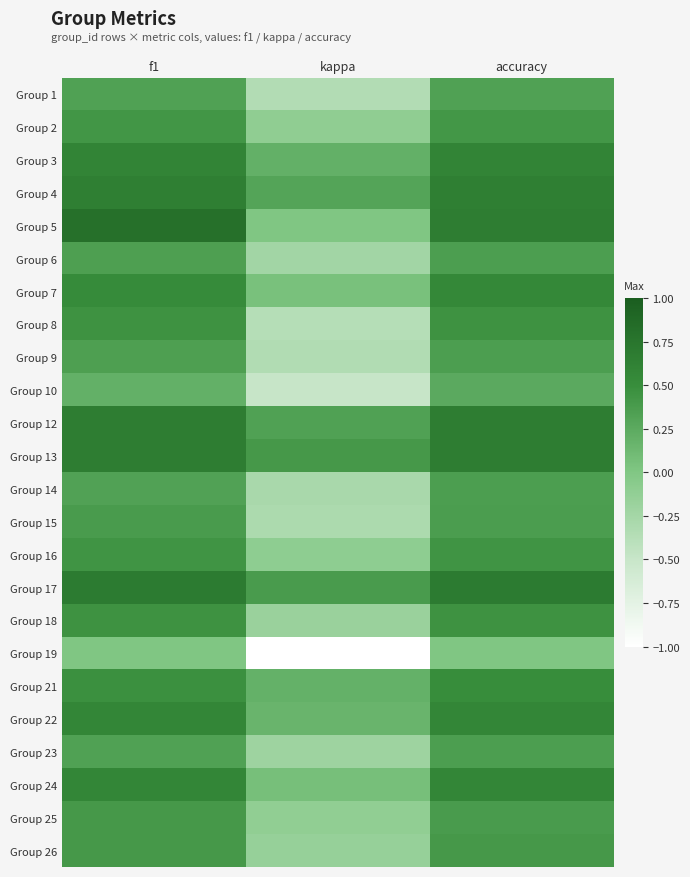

Which category has the lowest value across all series?

kappa